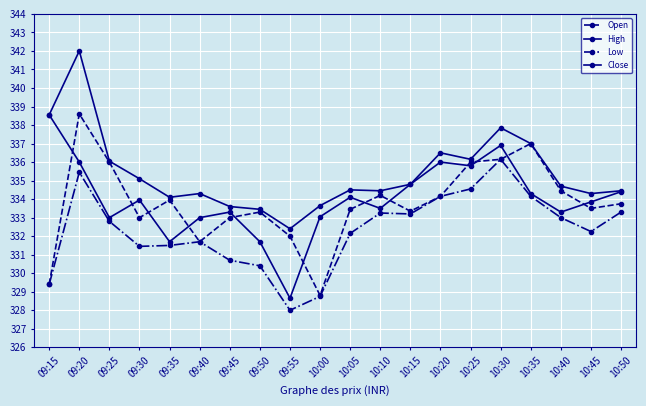

Reading left to right, list all the values displayed in this chart.

Open: 09:15=329.4	09:20=338.6	09:25=336.0	09:30=333.0	09:35=333.9	09:40=331.7	09:45=333.0	09:50=333.3	09:55=332.0	10:00=328.8	10:05=333.4	10:10=334.2	10:15=333.4	10:20=334.1	10:25=336.0	10:30=336.1	10:35=337.0	10:40=334.4	10:45=333.5	10:50=333.8
High: 09:15=338.6	09:20=342.0	09:25=336.1	09:30=335.1	09:35=334.1	09:40=334.3	09:45=333.6	09:50=333.4	09:55=332.4	10:00=333.6	10:05=334.5	10:10=334.4	10:15=334.8	10:20=336.5	10:25=336.1	10:30=337.9	10:35=337.0	10:40=334.7	10:45=334.3	10:50=334.4
Low: 09:15=329.4	09:20=335.4	09:25=332.8	09:30=331.4	09:35=331.5	09:40=331.7	09:45=330.7	09:50=330.4	09:55=328.0	10:00=328.8	10:05=332.1	10:10=333.2	10:15=333.2	10:20=334.1	10:25=334.6	10:30=336.1	10:35=334.1	10:40=333.0	10:45=332.2	10:50=333.3
Close: 09:15=338.6	09:20=336.0	09:25=333.0	09:30=333.9	09:35=331.7	09:40=333.0	09:45=333.3	09:50=331.7	09:55=328.6	10:00=333.1	10:05=334.1	10:10=333.5	10:15=334.8	10:20=336.0	10:25=335.8	10:30=336.9	10:35=334.3	10:40=333.3	10:45=333.9	10:50=334.4